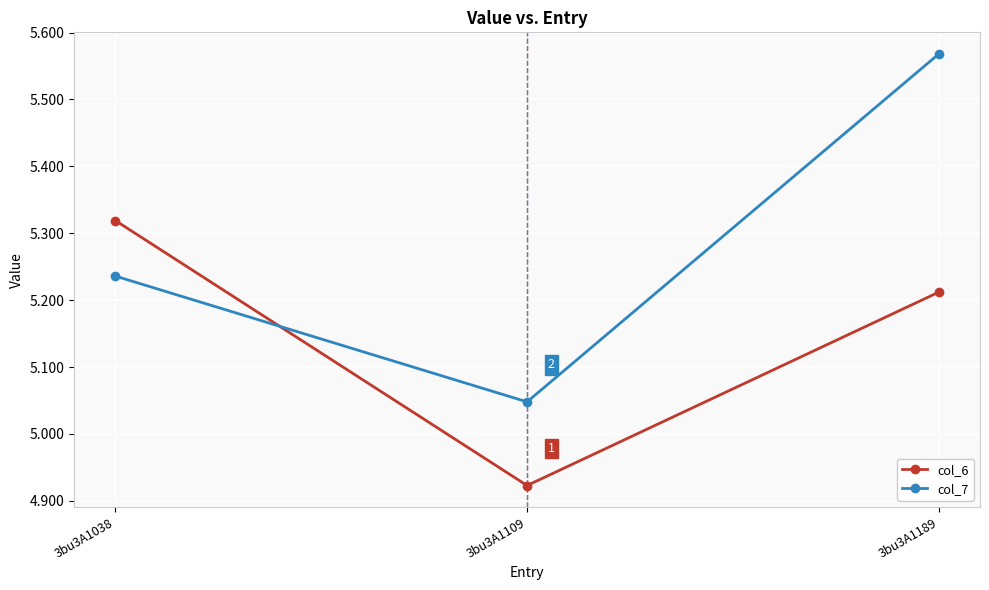

Is it true that col_7 equals 8.9 at 3bu3A1038?

False